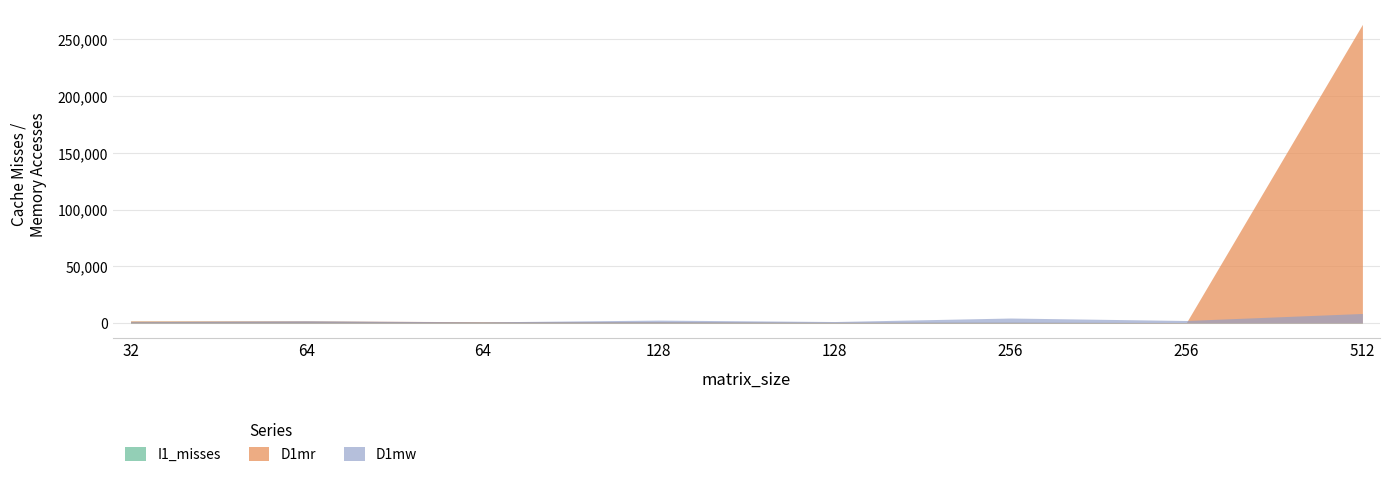

After their last crossing, which series has the higher values: I1_misses or D1mw?

D1mw